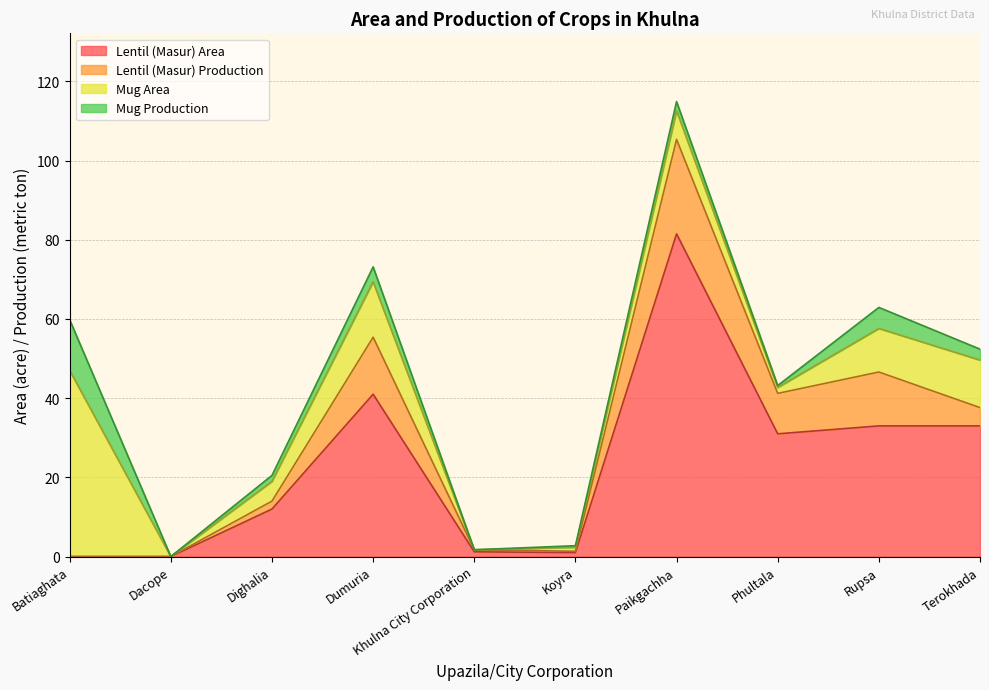

Does the chart display data point markers on the line(s)?

No